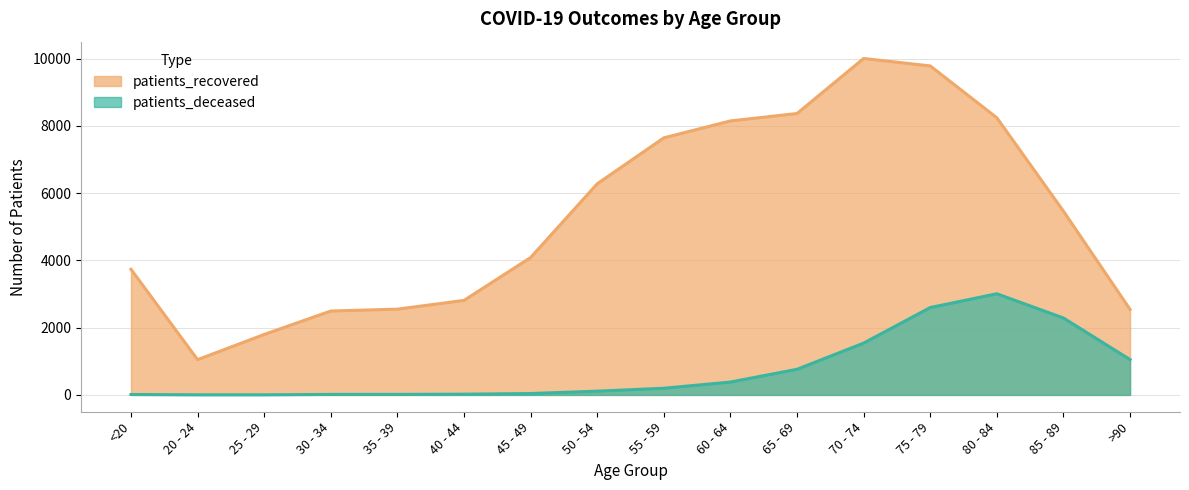

How many lines are shown in the chart?

2